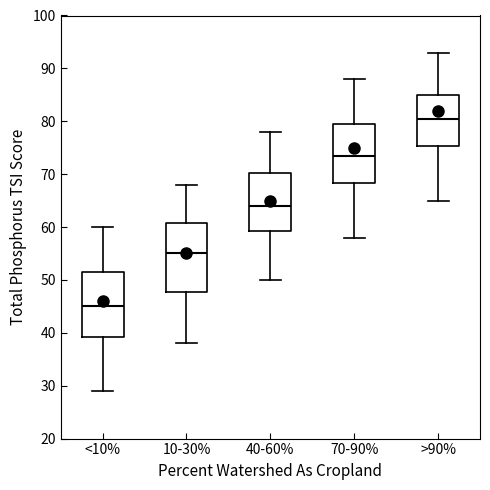

Where does the median line of the box for >90% sit on the y-axis? The values are not printed on the chart, so give them approximately, as read against the axis.

81